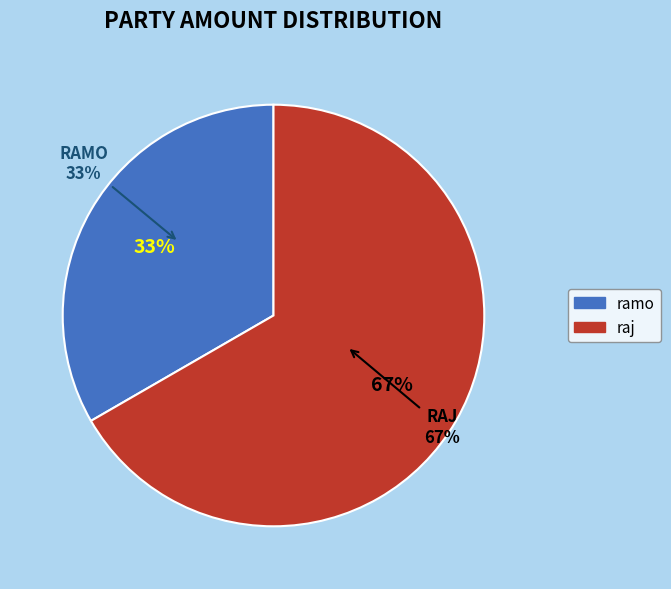

How many segments does this pie chart have?

2